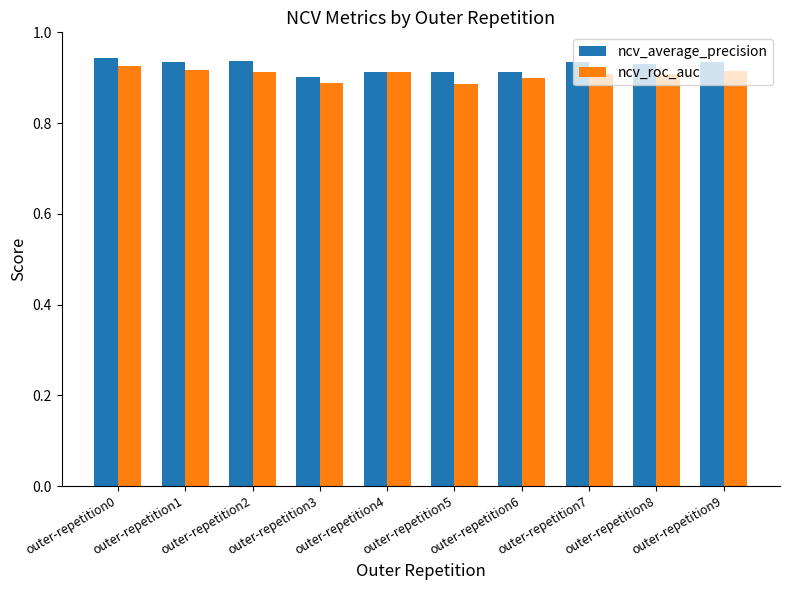

Does the chart contain stacked bars?

No